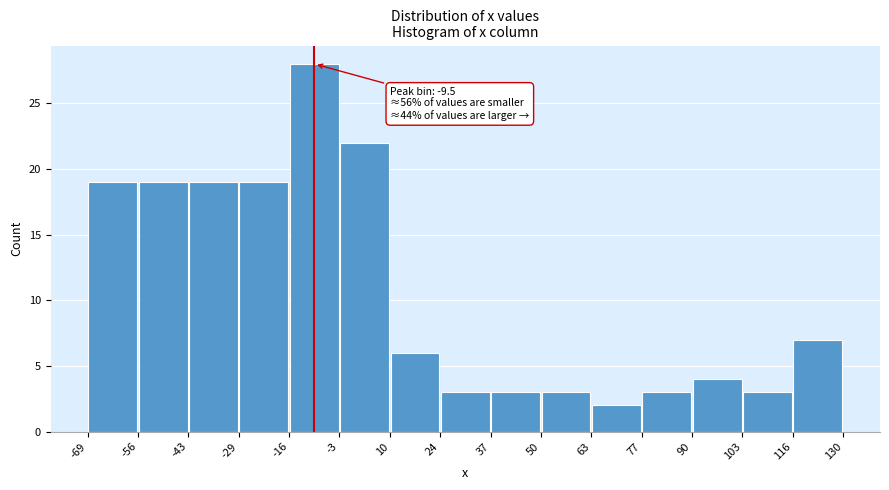

Which range on the x-axis has the tallest bar?

-16 to -3